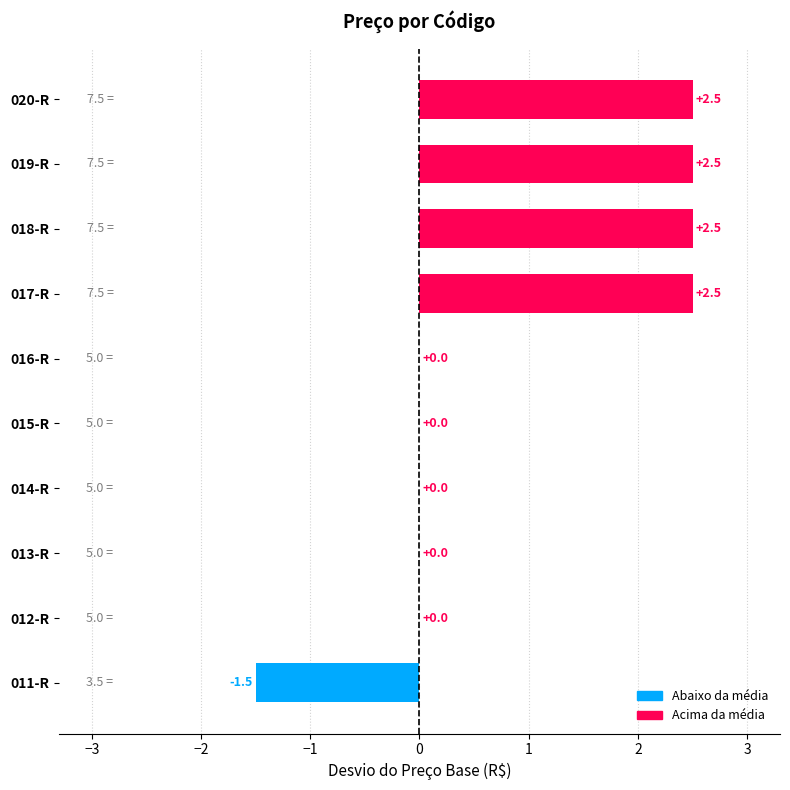

What is the maximum value shown in the chart?

2.5